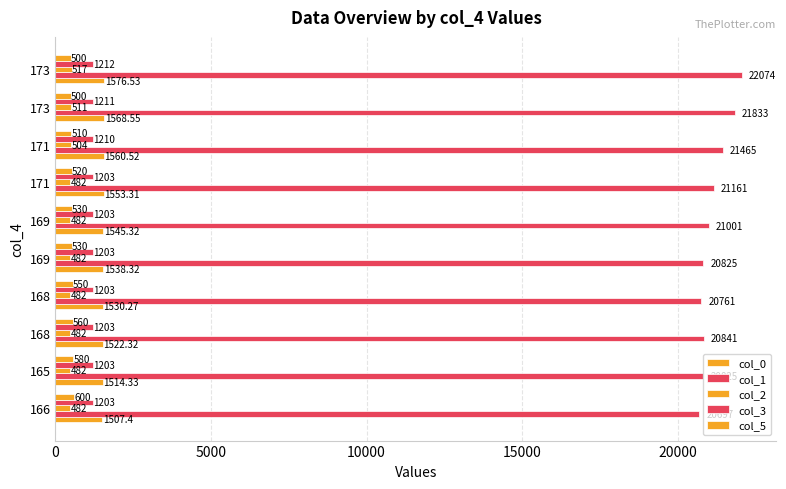

What is the difference between the second highest and second lowest values in the col_3 series?

8.0